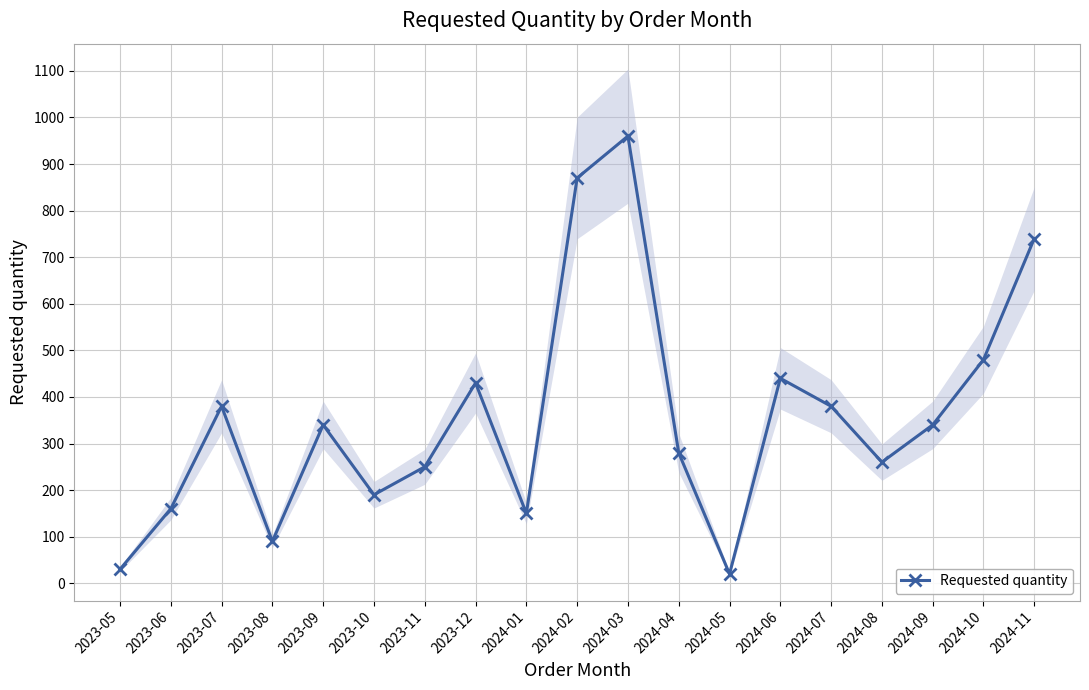

The chart shows a value of 280 at 2024-04. True or false?

True